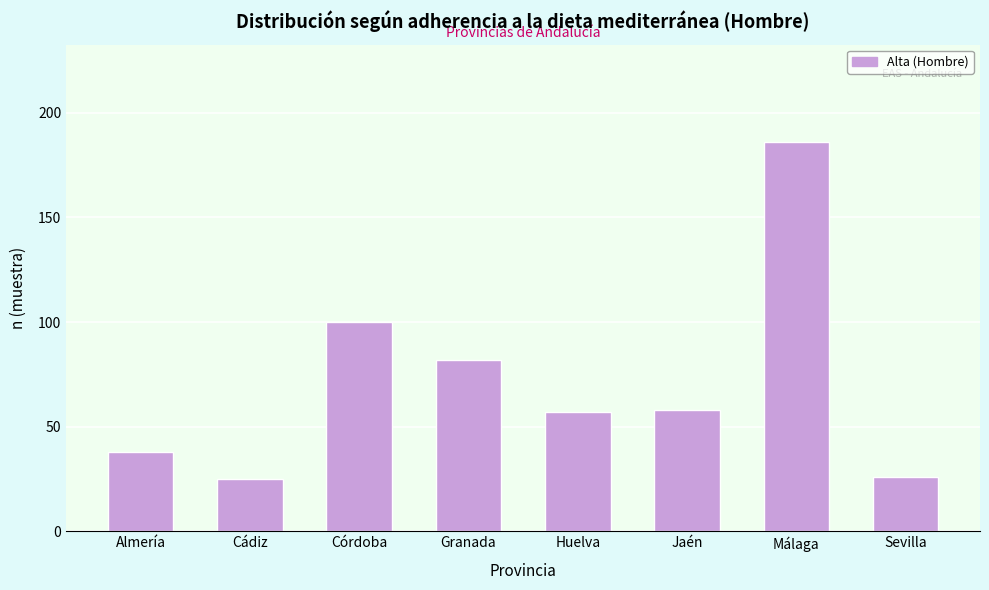

Reading left to right, extract all data points from this chart.

Almería=38	Cádiz=25	Córdoba=100	Granada=82	Huelva=57	Jaén=58	Málaga=186	Sevilla=26